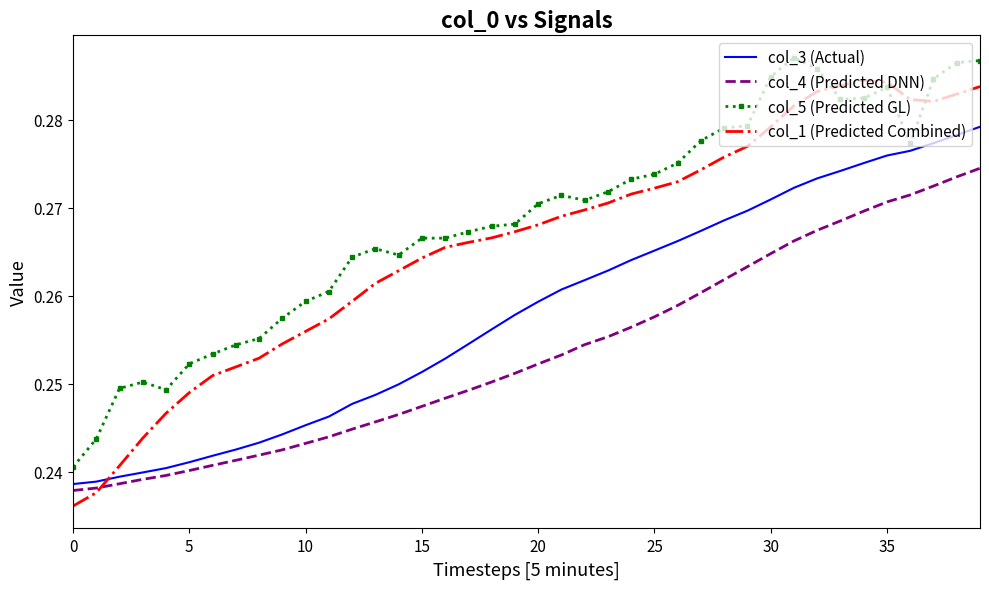

True or false: col_4 (Predicted DNN) and col_5 (Predicted GL) cross at least once.

False